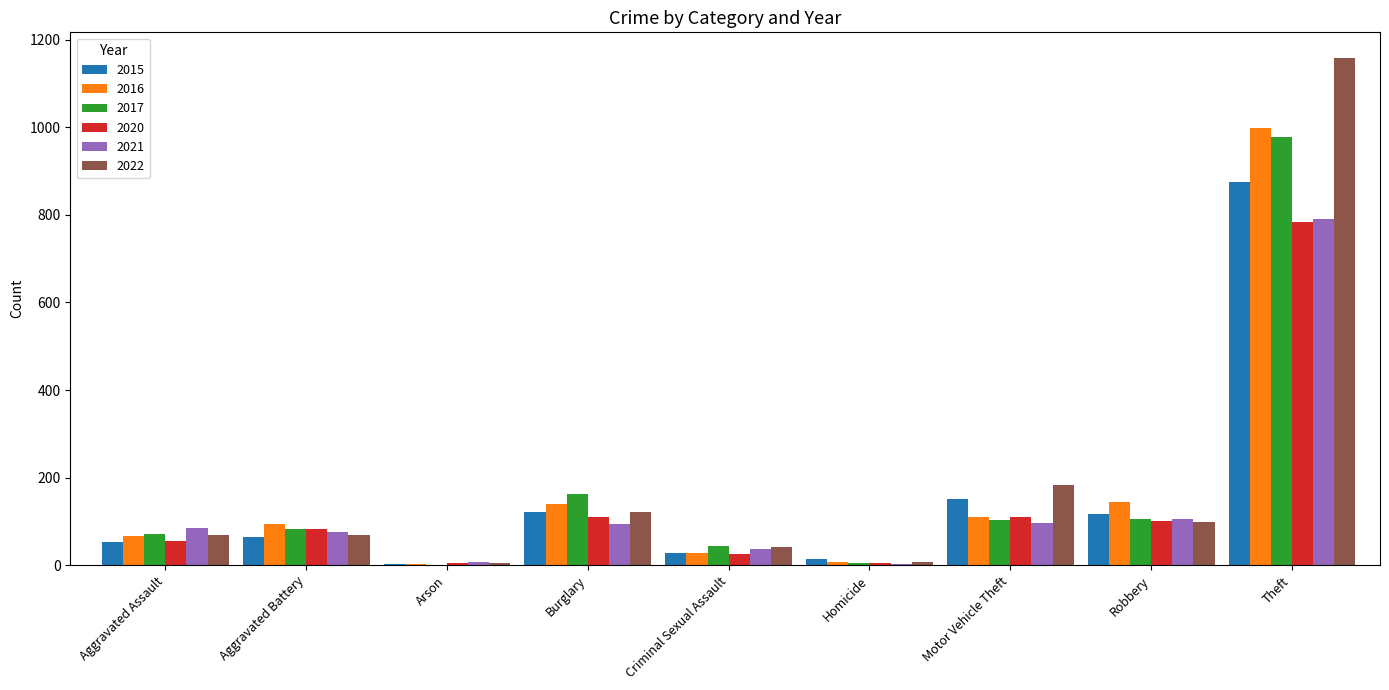

What is the highest value of the 2022 series?

1159